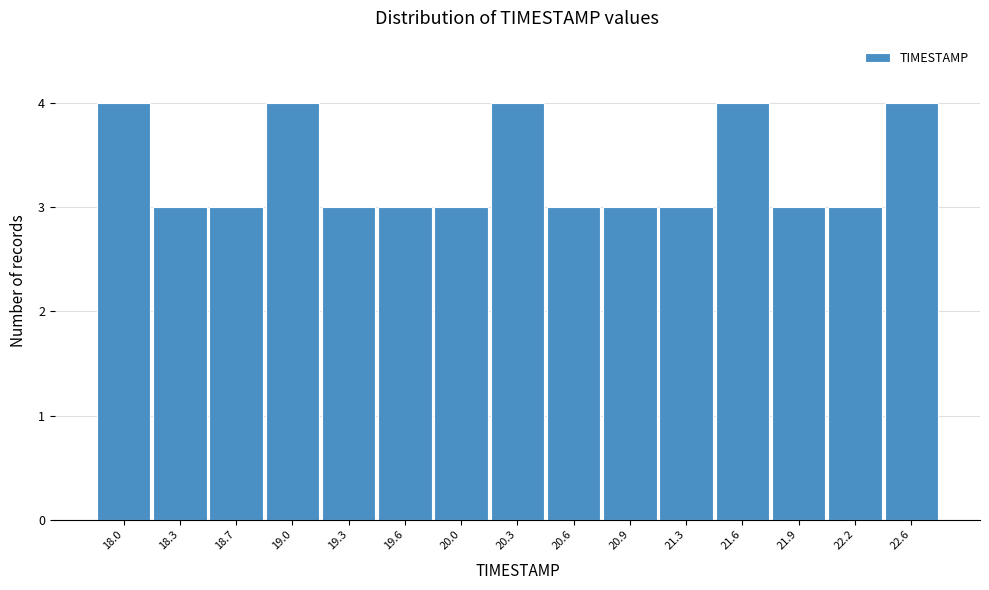

Reading left to right, what are all the values shown in this chart?

18.0=4	18.3=3	18.7=3	19.0=4	19.3=3	19.6=3	20.0=3	20.3=4	20.6=3	20.9=3	21.3=3	21.6=4	21.9=3	22.2=3	22.6=4